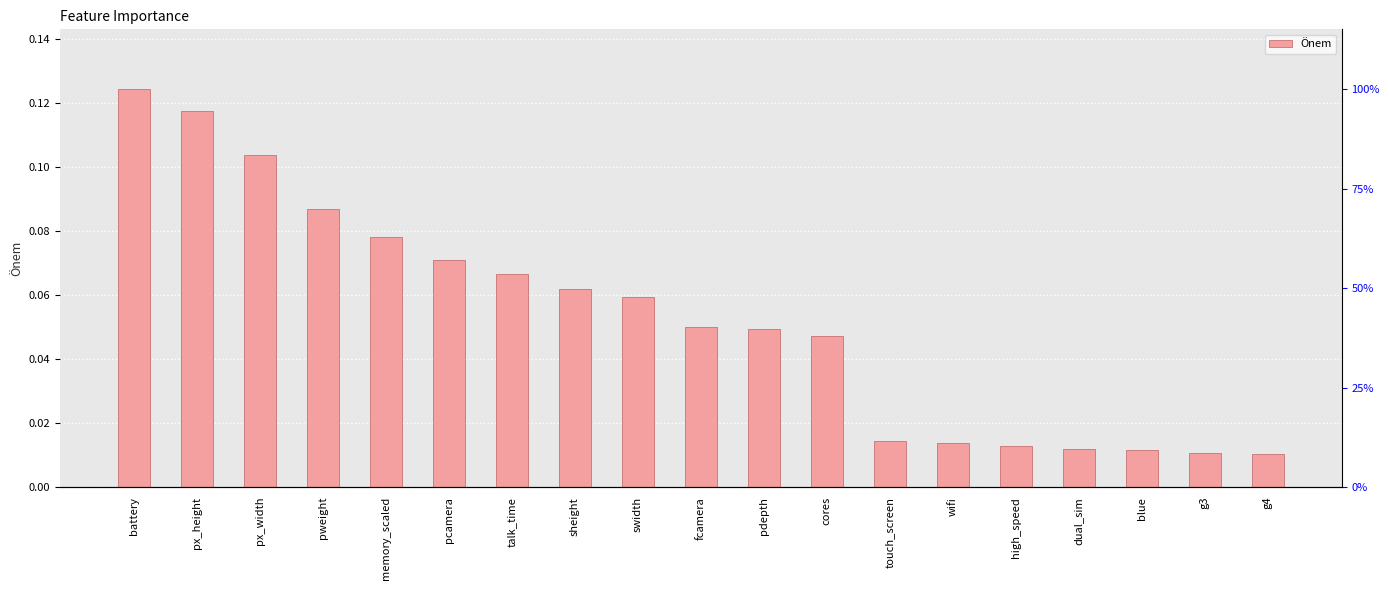

Between px_width and g3, which is larger?

px_width